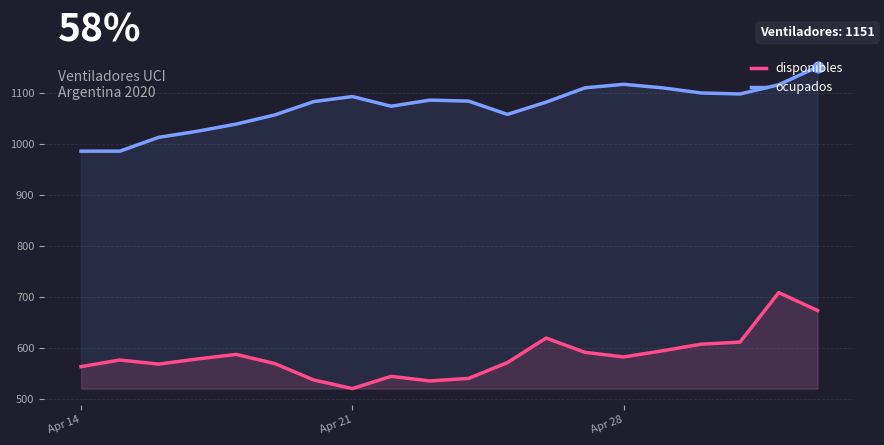

Which series has the widest spread of Y values?

disponibles